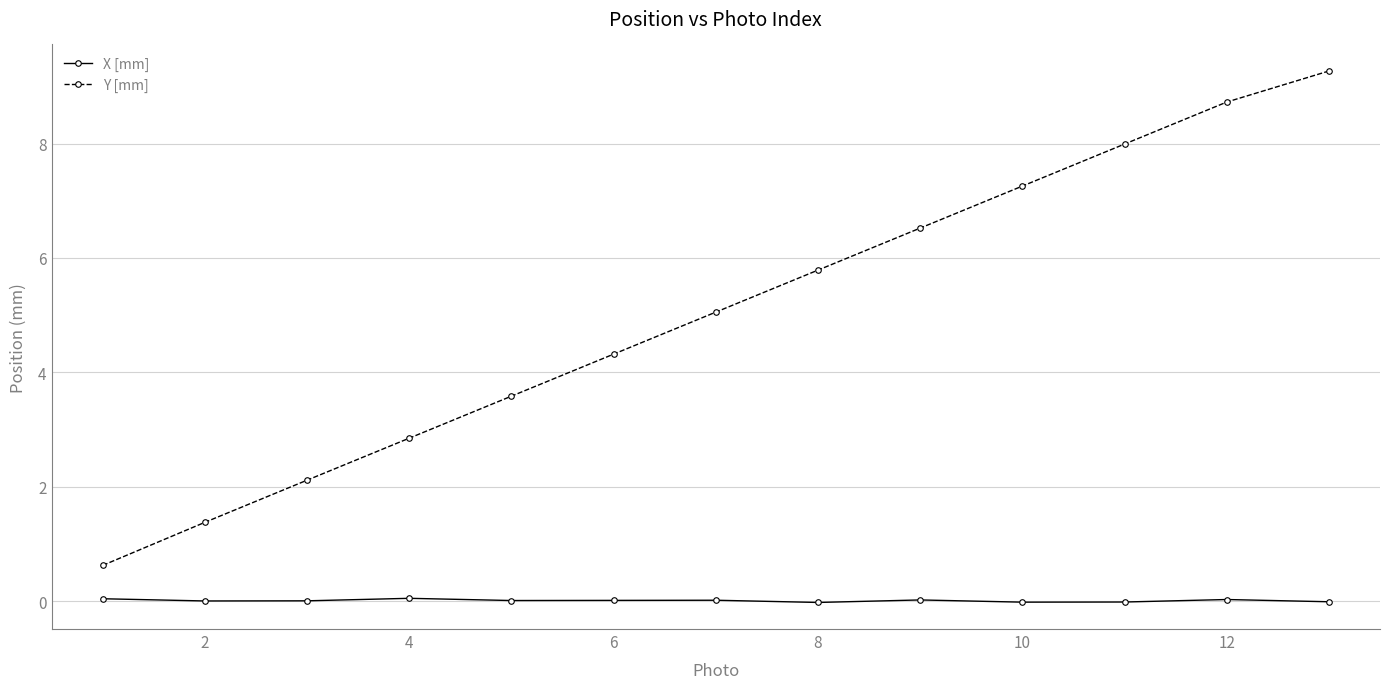

What is the value of the Y [mm] point at the 9th from the left?

6.5